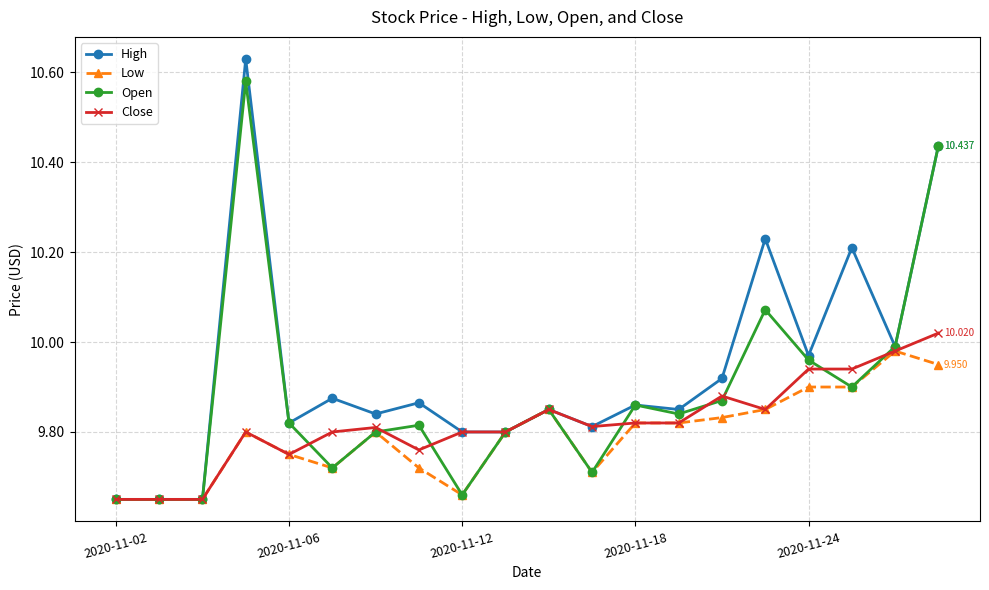

Does the chart display data point markers on the line(s)?

Yes